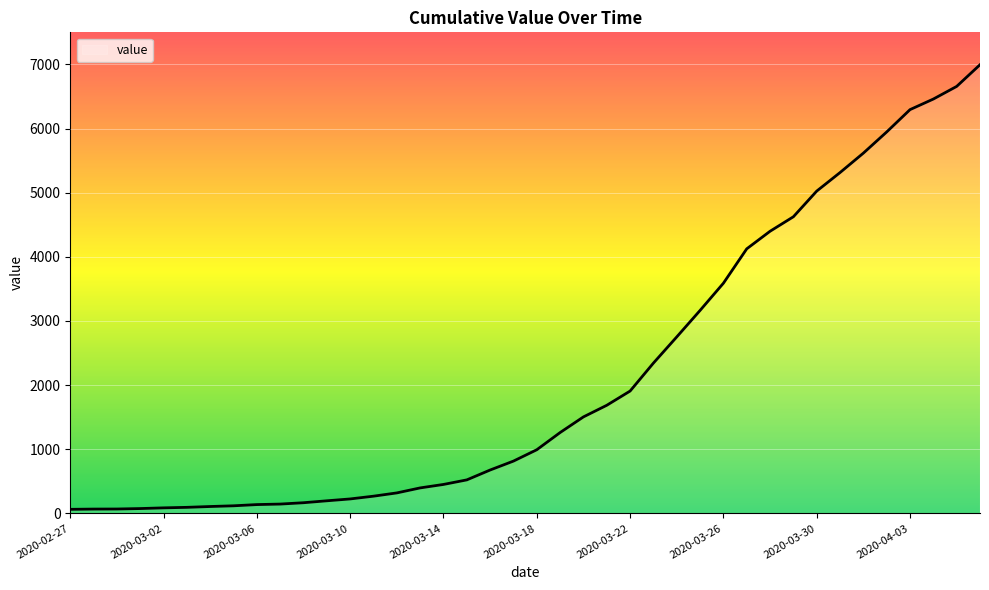

What is the maximum value shown in the chart?

6995